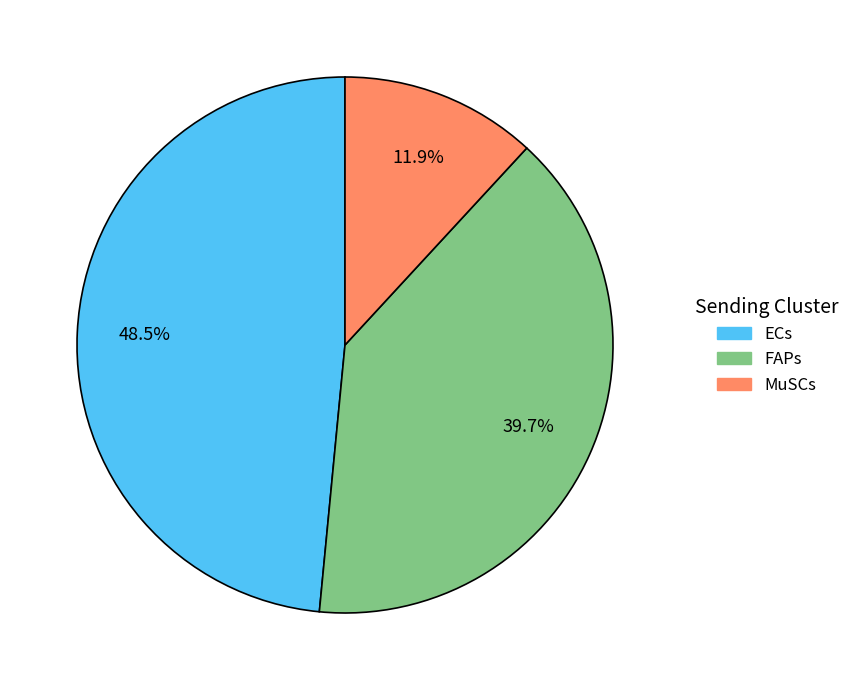

Is there any slice that represents more than half of the pie?

No